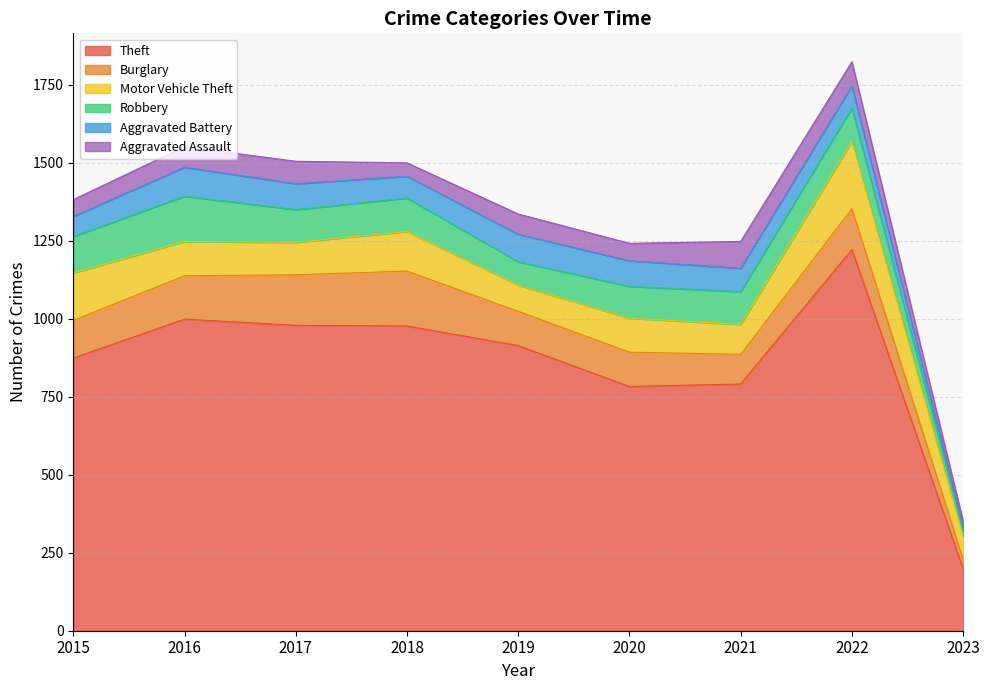

What is the value of the Aggravated Assault point at the 4th from the left?

43